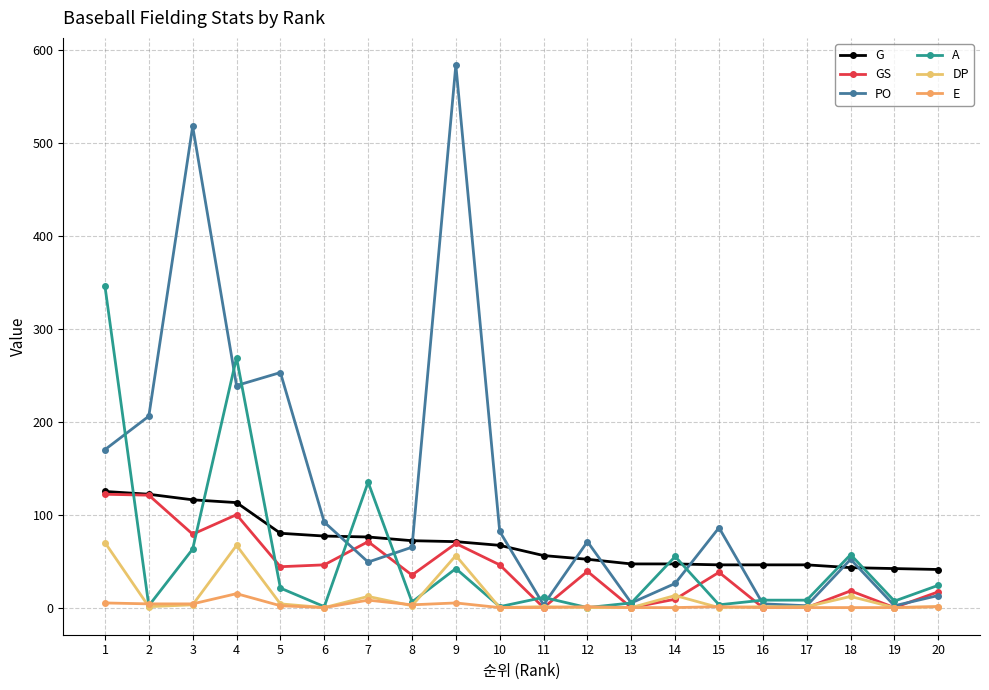

At which label is DP closest to 35?

9